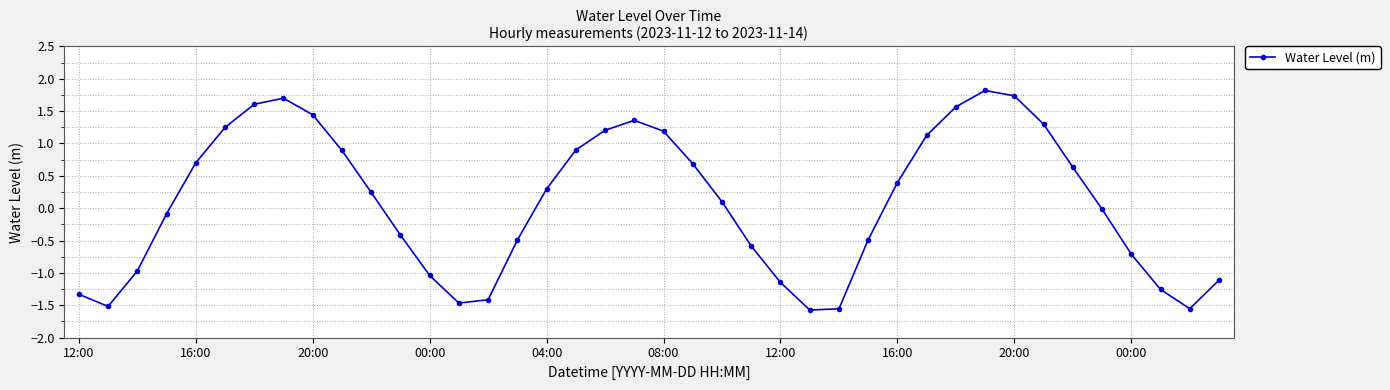

What is the value of the 37th point from the left?

-0.7